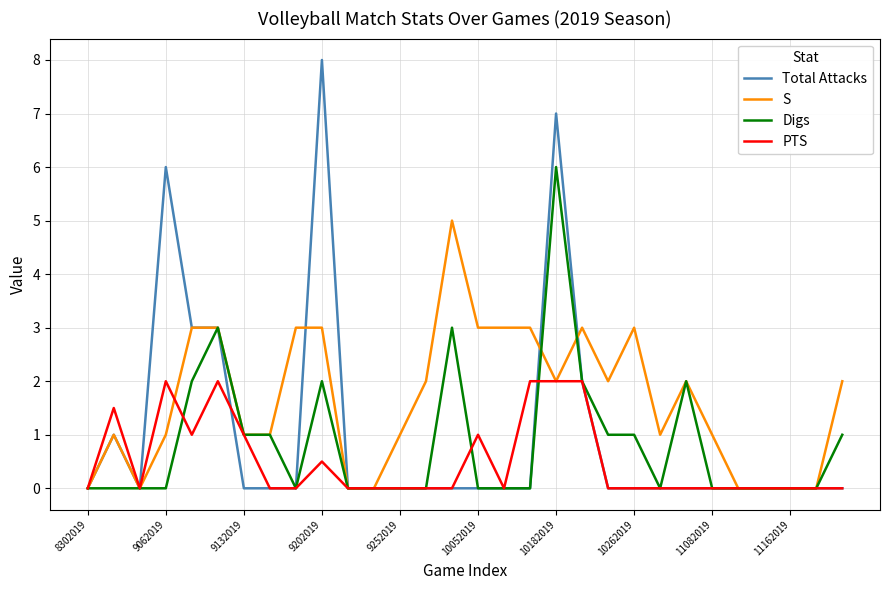

Which series has the widest spread of values?

Total Attacks